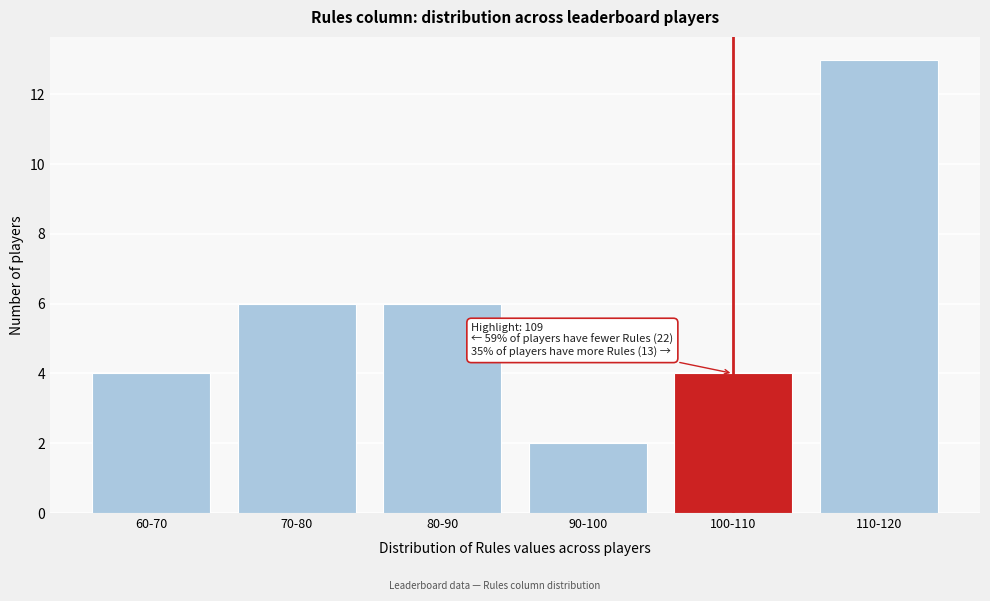

Reading left to right, extract all data points from this chart.

4	6	6	2	4	13